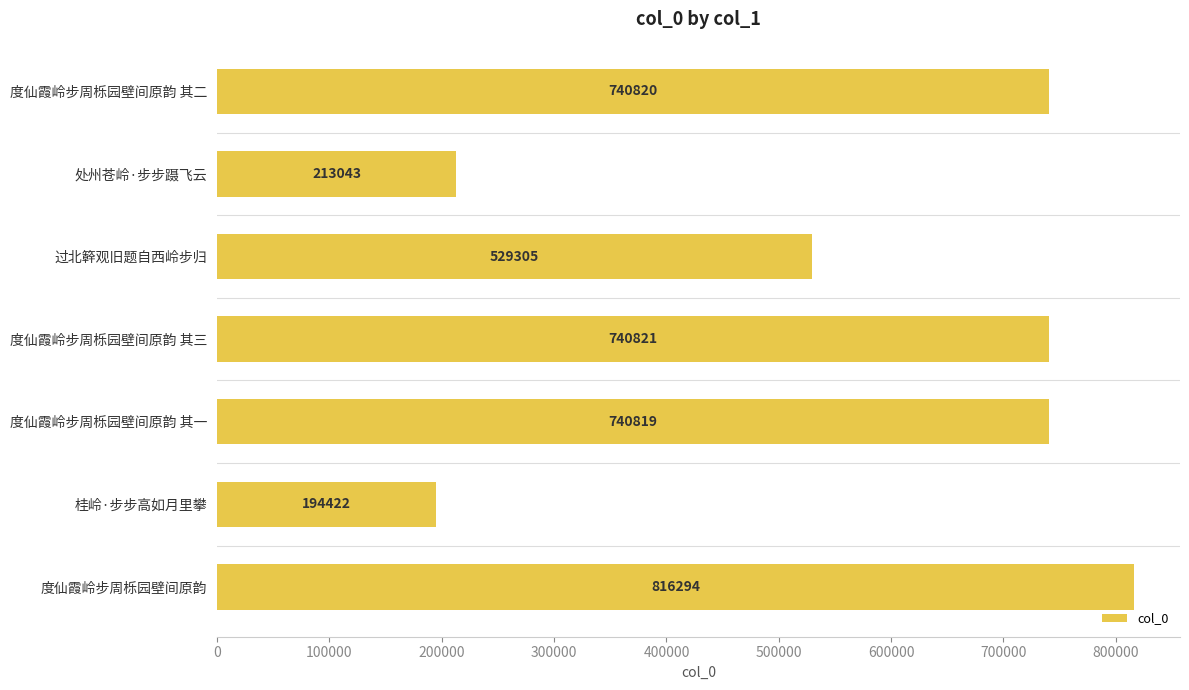

How many categories are shown in the chart?

7